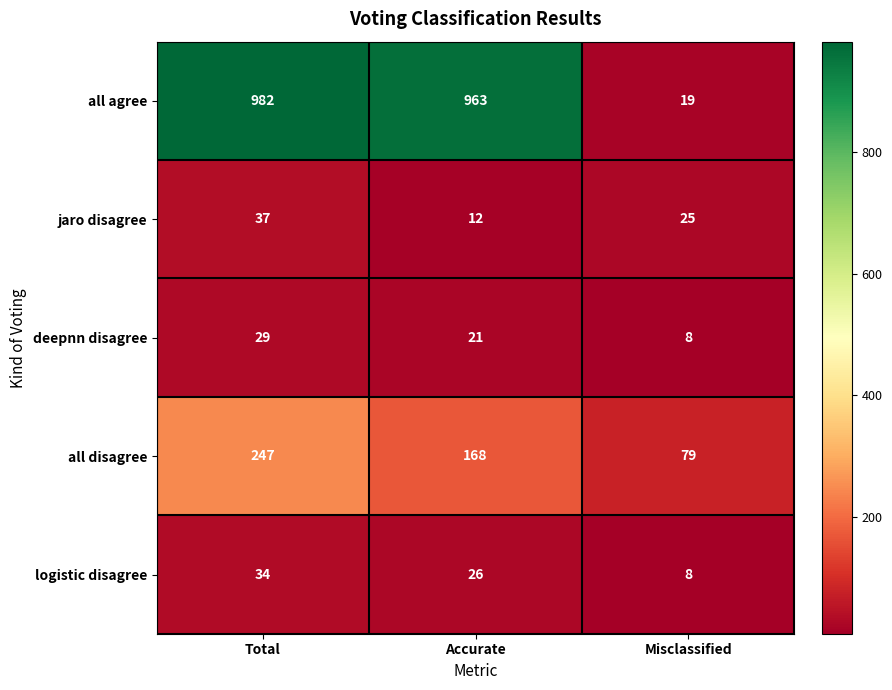

Is the value of all agree at Misclassified greater than the value of jaro disagree at Misclassified?

No